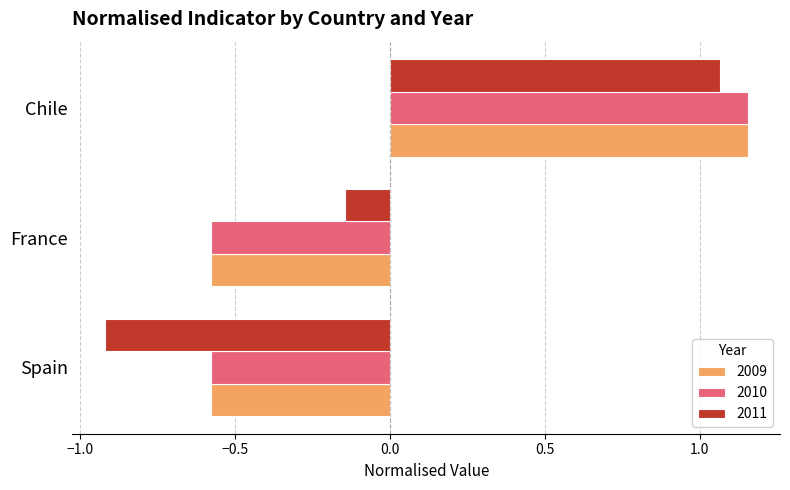

Which category has the lowest value across all series?

Spain